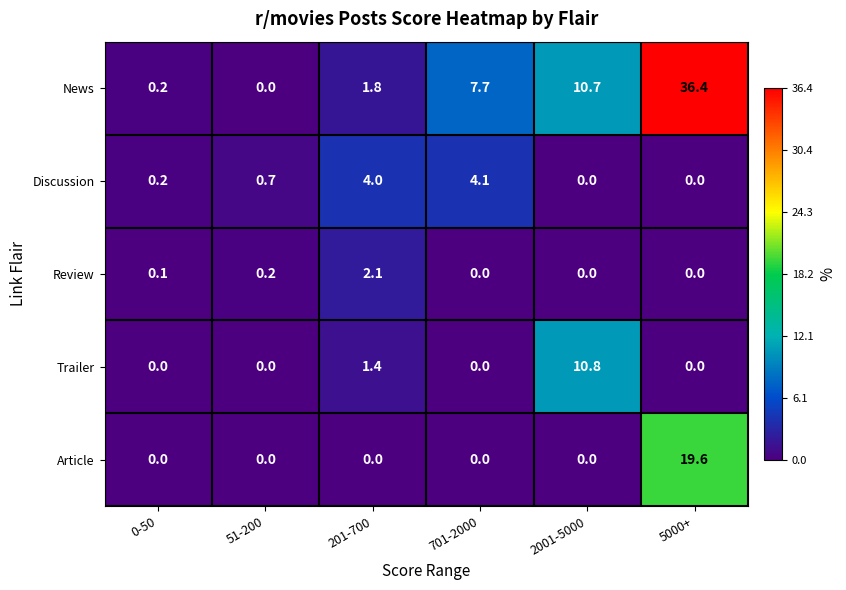

What is the difference between the maximum and minimum values in the Discussion series?

4.1